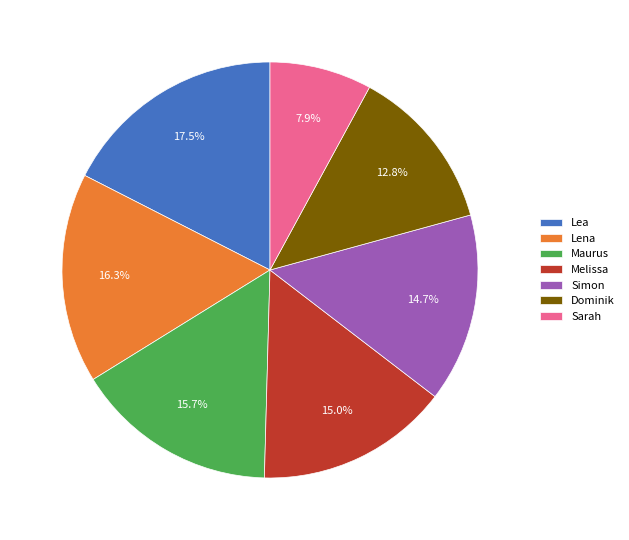

To the nearest percent, what is the difference between the largest and smallest slice percentages?

10%